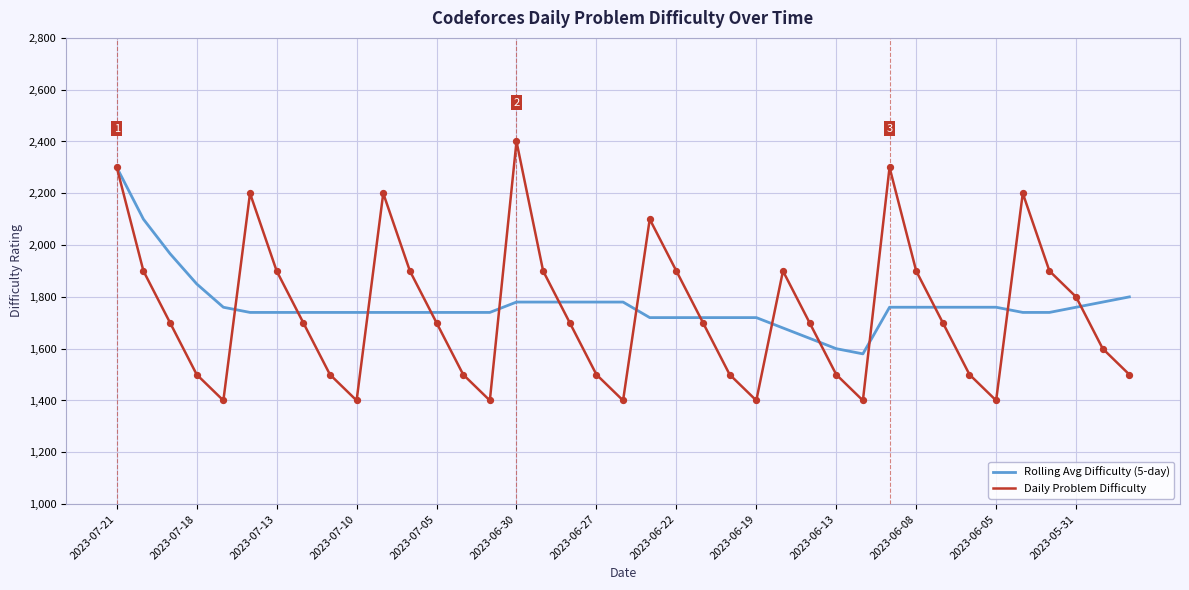

What is the maximum value for Rolling Avg Difficulty (5-day)?

2300.0